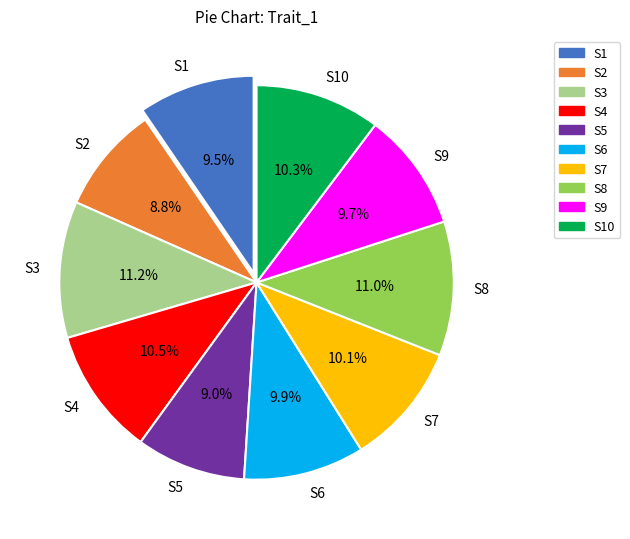

To the nearest percent, what percentage of the pie is S5?

9%